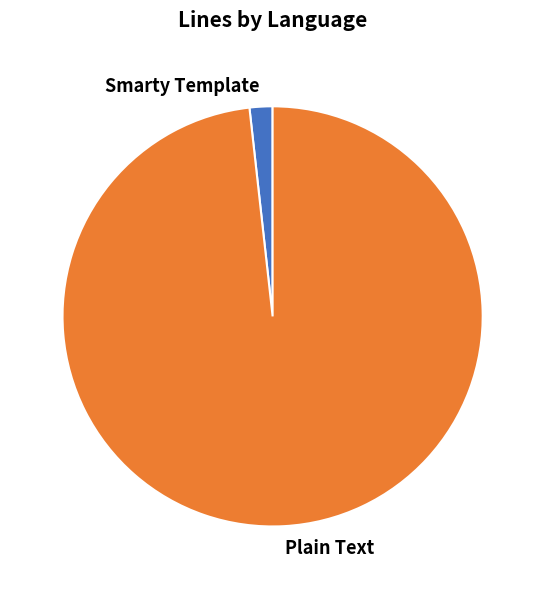

Does Smarty Template represent more than half of the total?

No